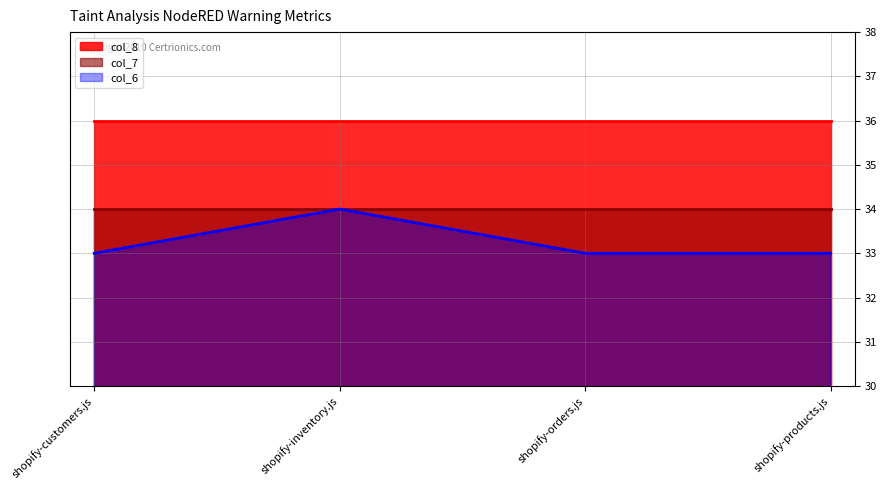

At shopify-inventory.js, list the series in order from largest to smallest.

col_8, col_7, col_6